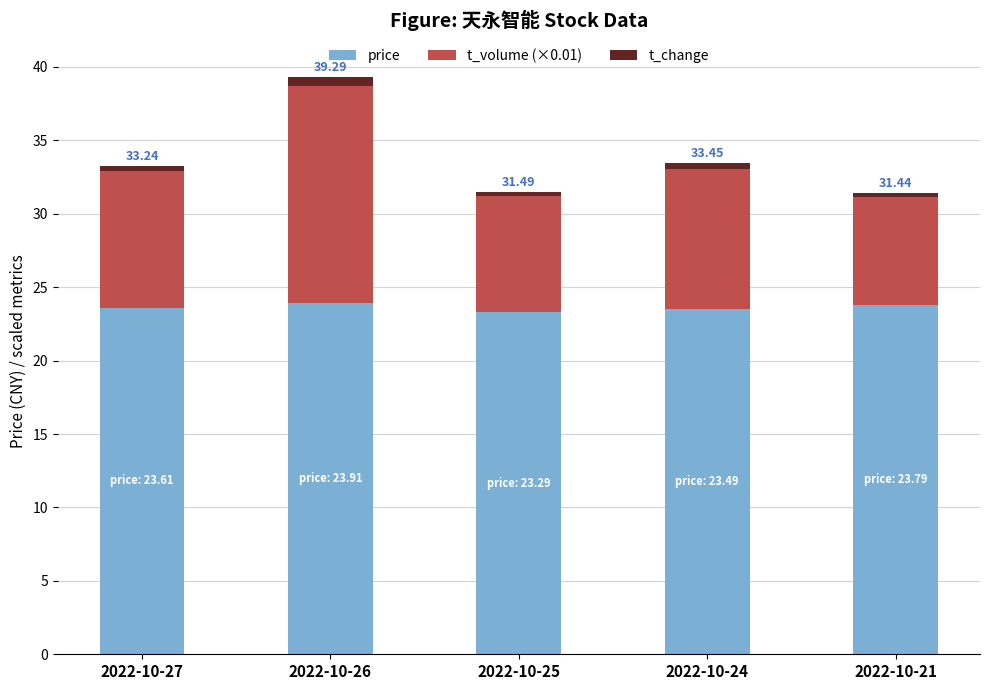

At which category is the sum across all series the highest?

2022-10-26